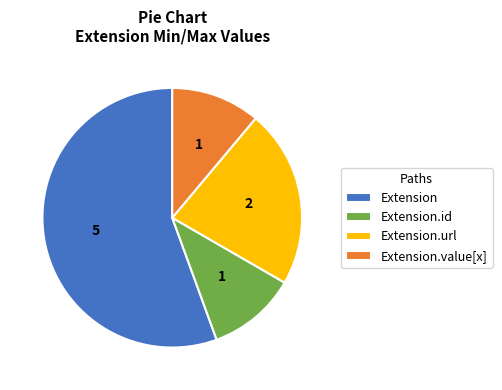

How many segments does this pie chart have?

4